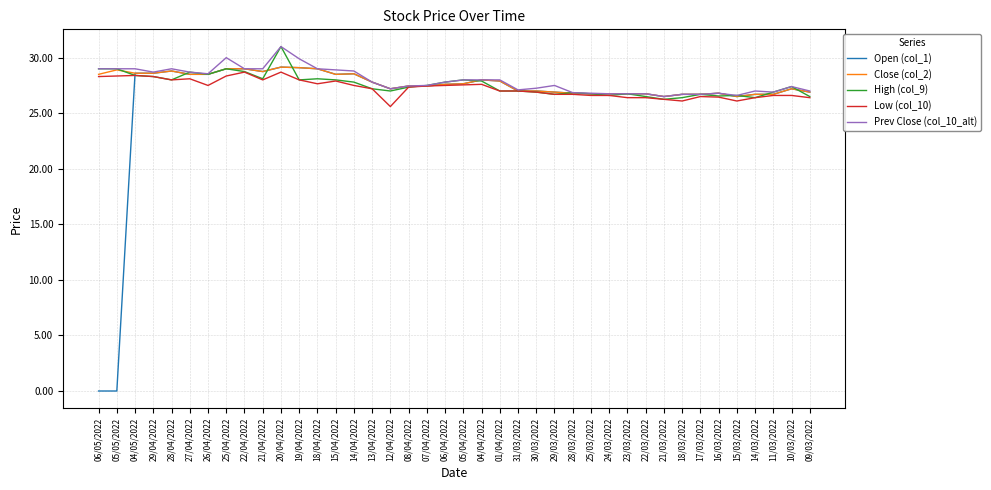

Is the value of Close (col_2) at 19/04/2022 greater than the value of Open (col_1) at 01/04/2022?

Yes